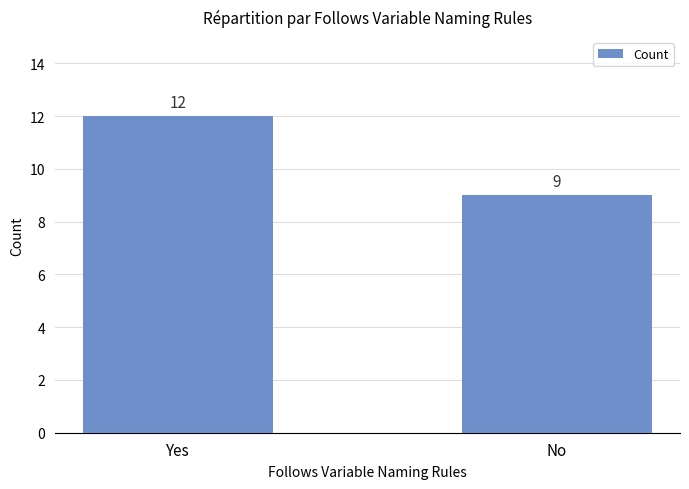

What is the difference between the maximum and minimum values?

3